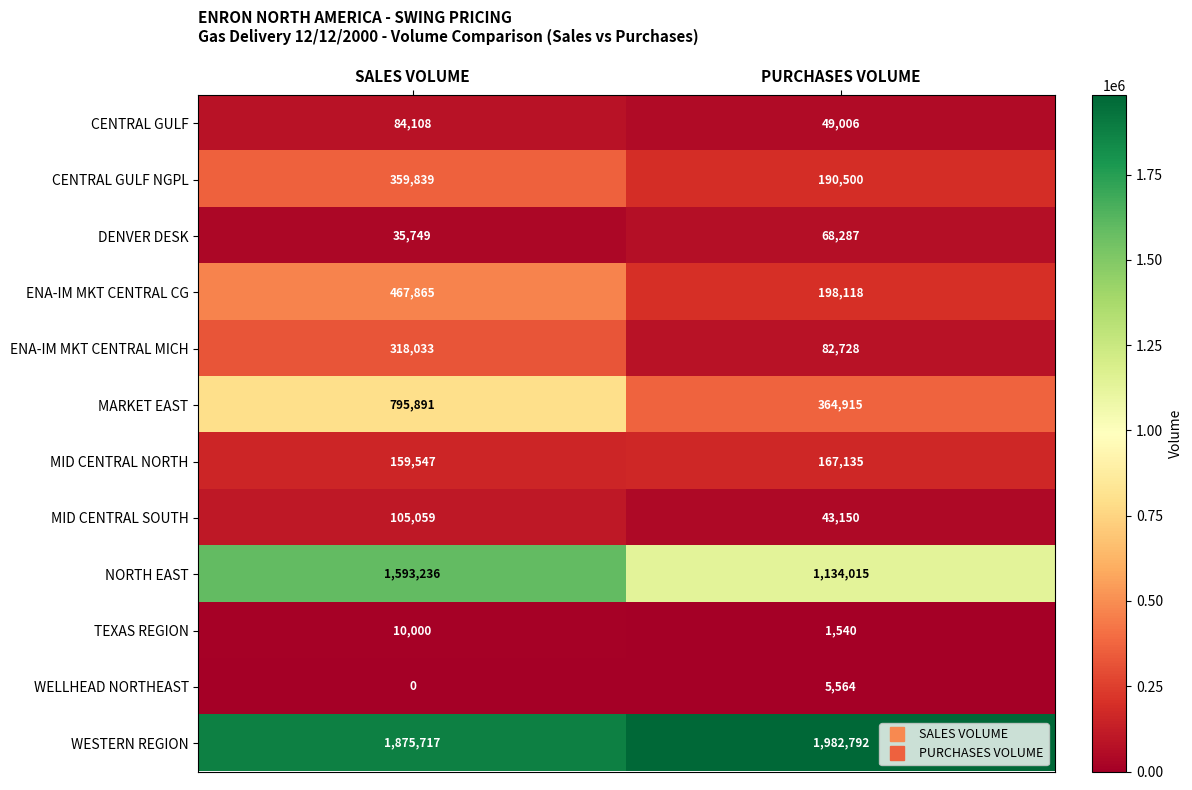

Is it true that WELLHEAD NORTHEAST equals 2461 at SALES VOLUME?

False